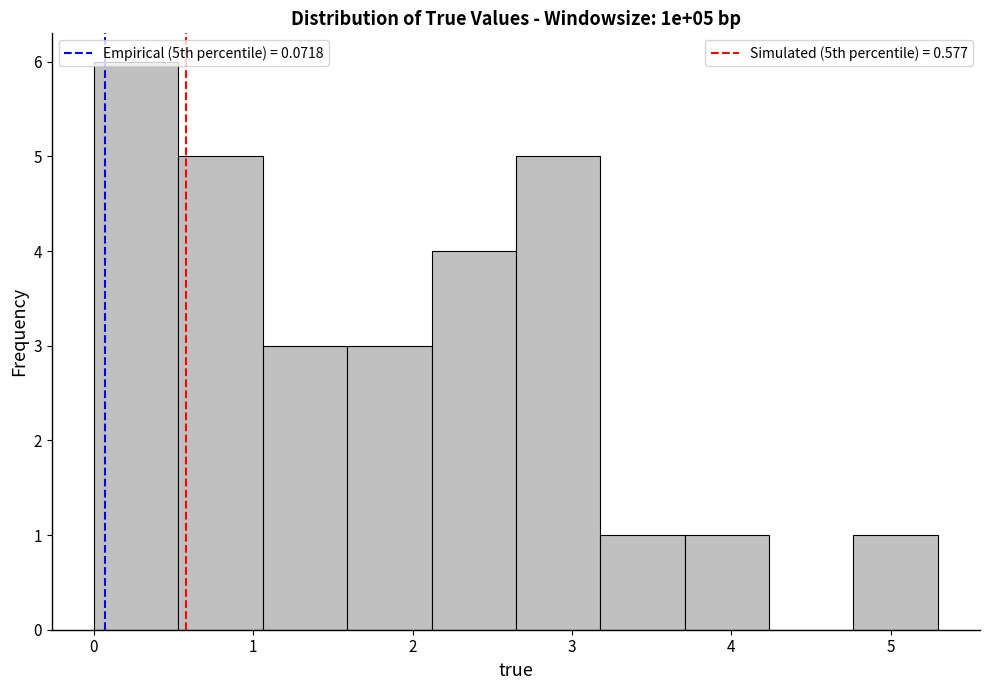

Which range on the x-axis has the tallest bar?

0.0 to 0.5